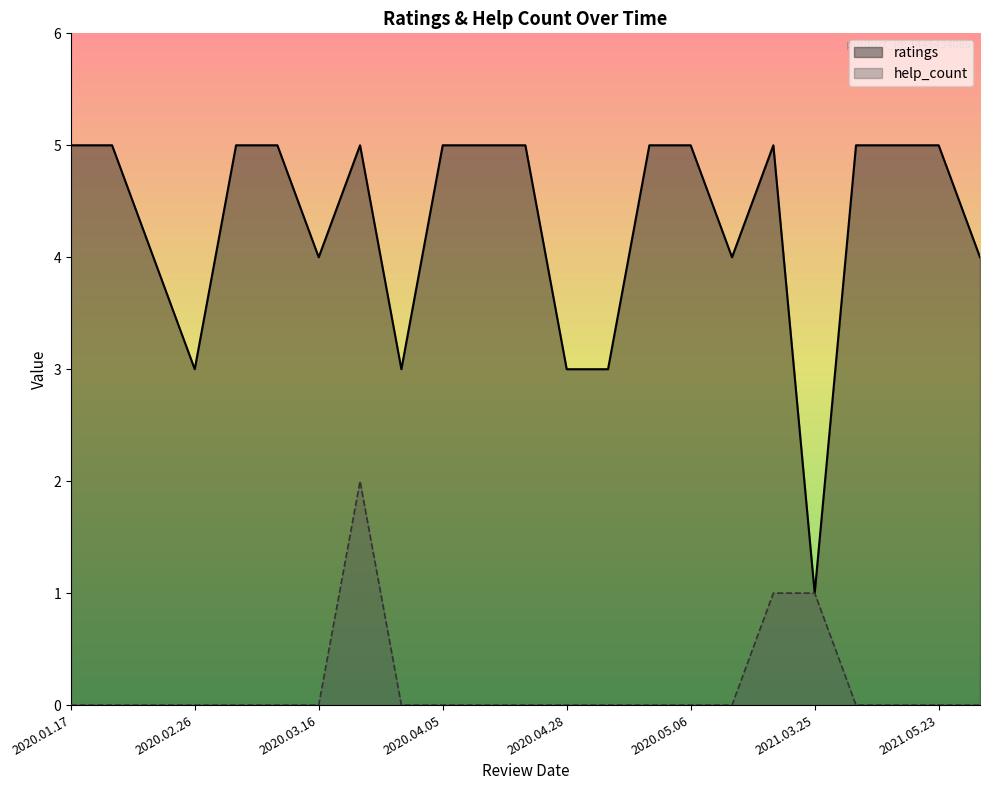

How many distinct data groups are displayed?

2